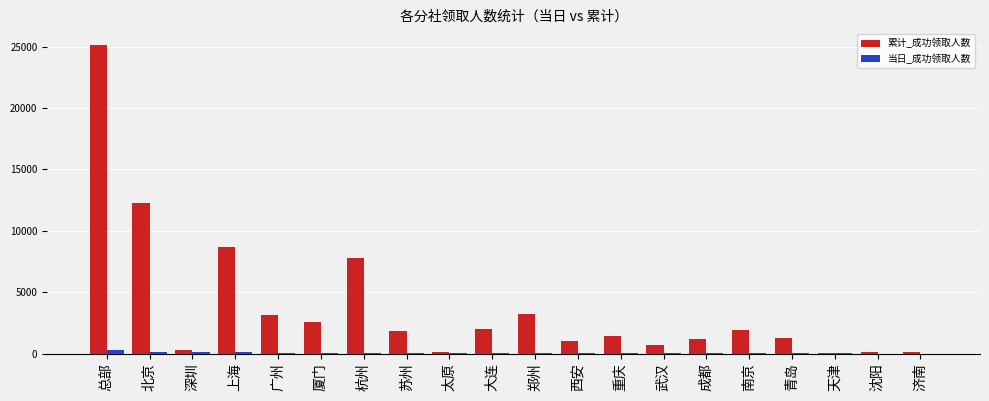

Which label corresponds to the largest value in the chart?

总部